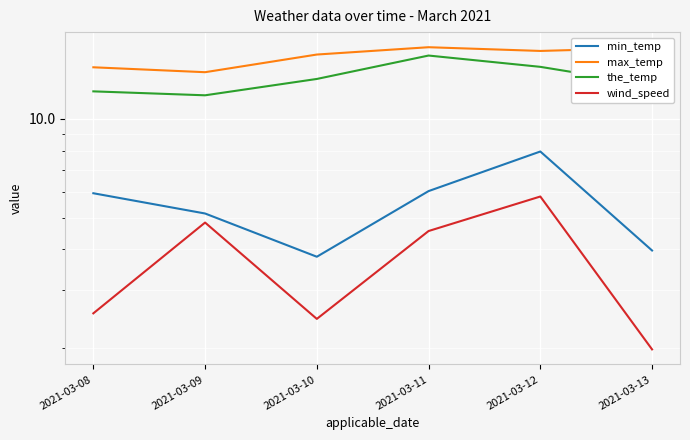

What is the sum of the max_temp values at 2021-03-08 and 2021-03-11?

30.8